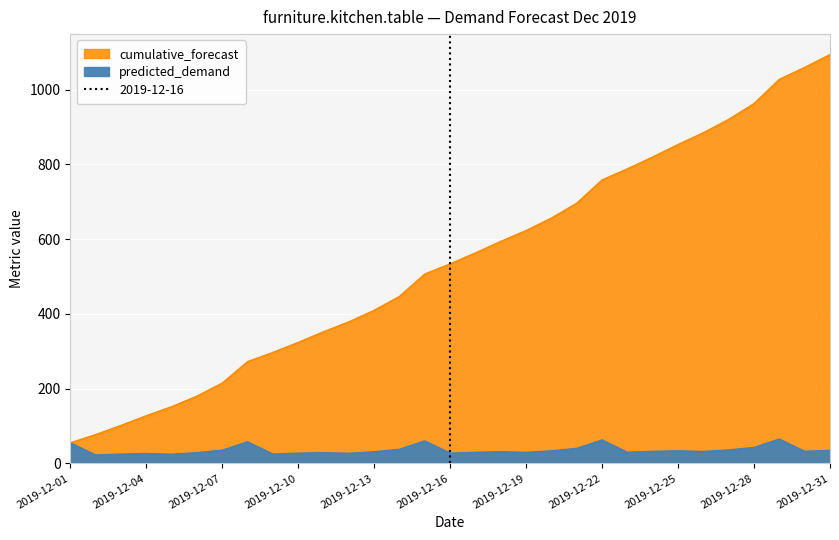

Where does the cumulative_forecast series first go above 533?

2019-12-16